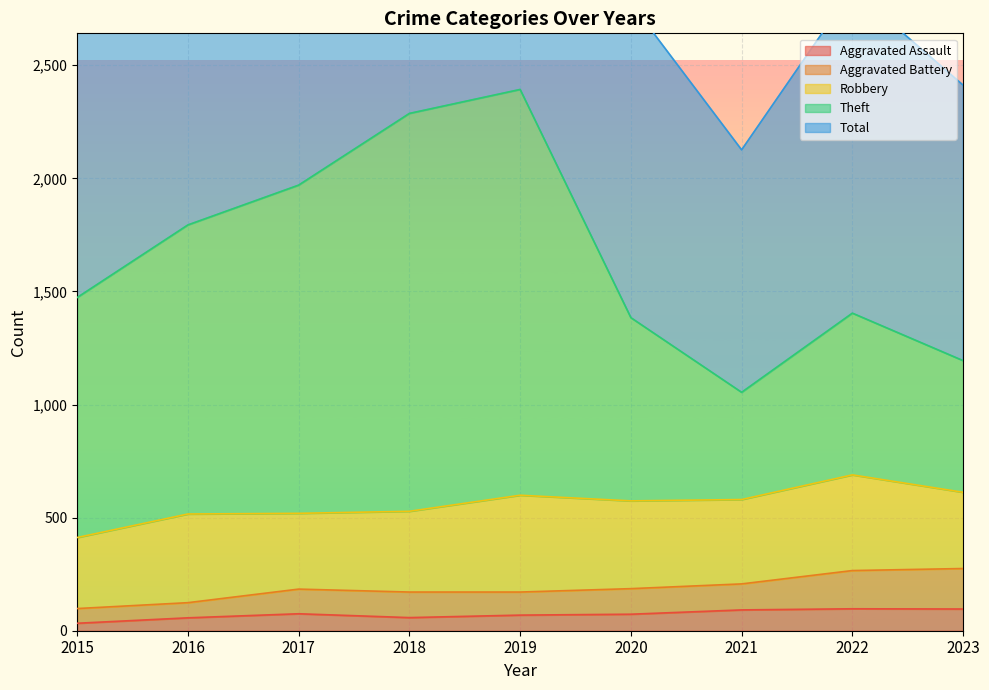

What is the maximum value for Aggravated Assault?

97